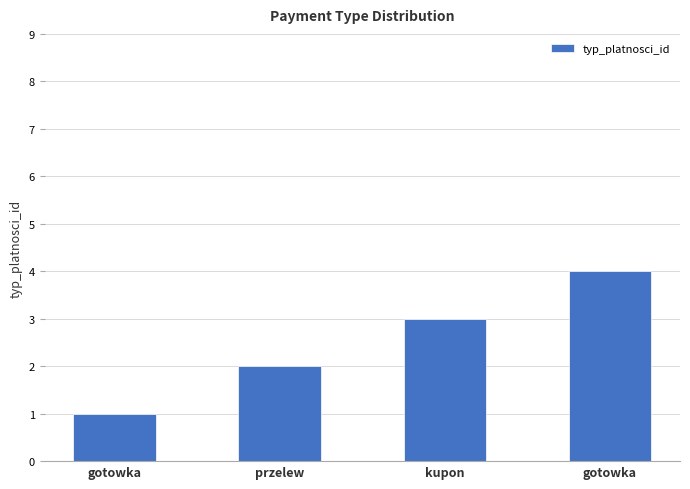

Which category has the highest value across all series?

gotowka